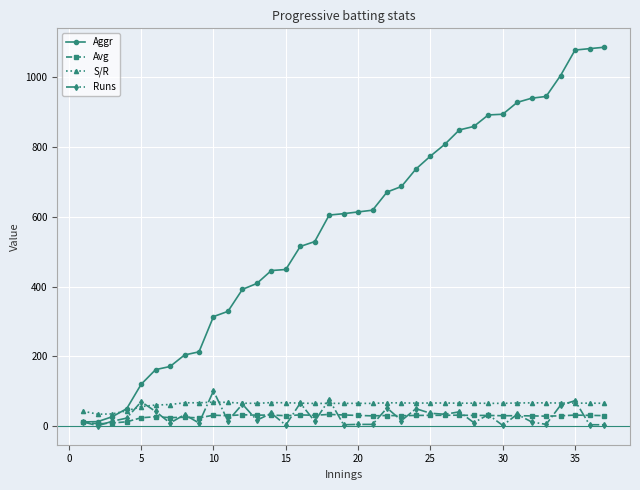

What is the value of the S/R point at the 4th from the left?

43.9